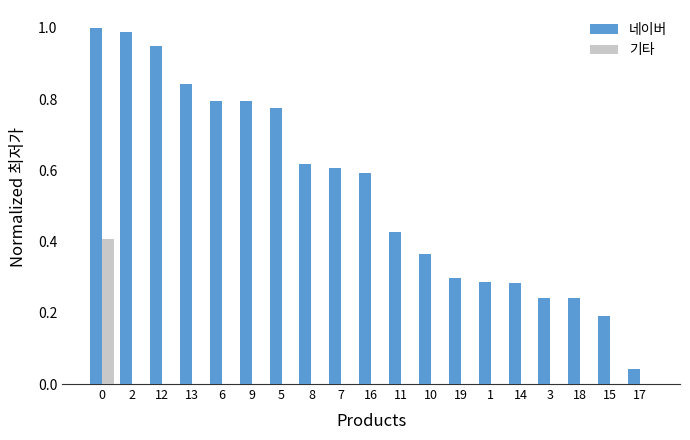

Which series changed the most between 0 and 8?

기타